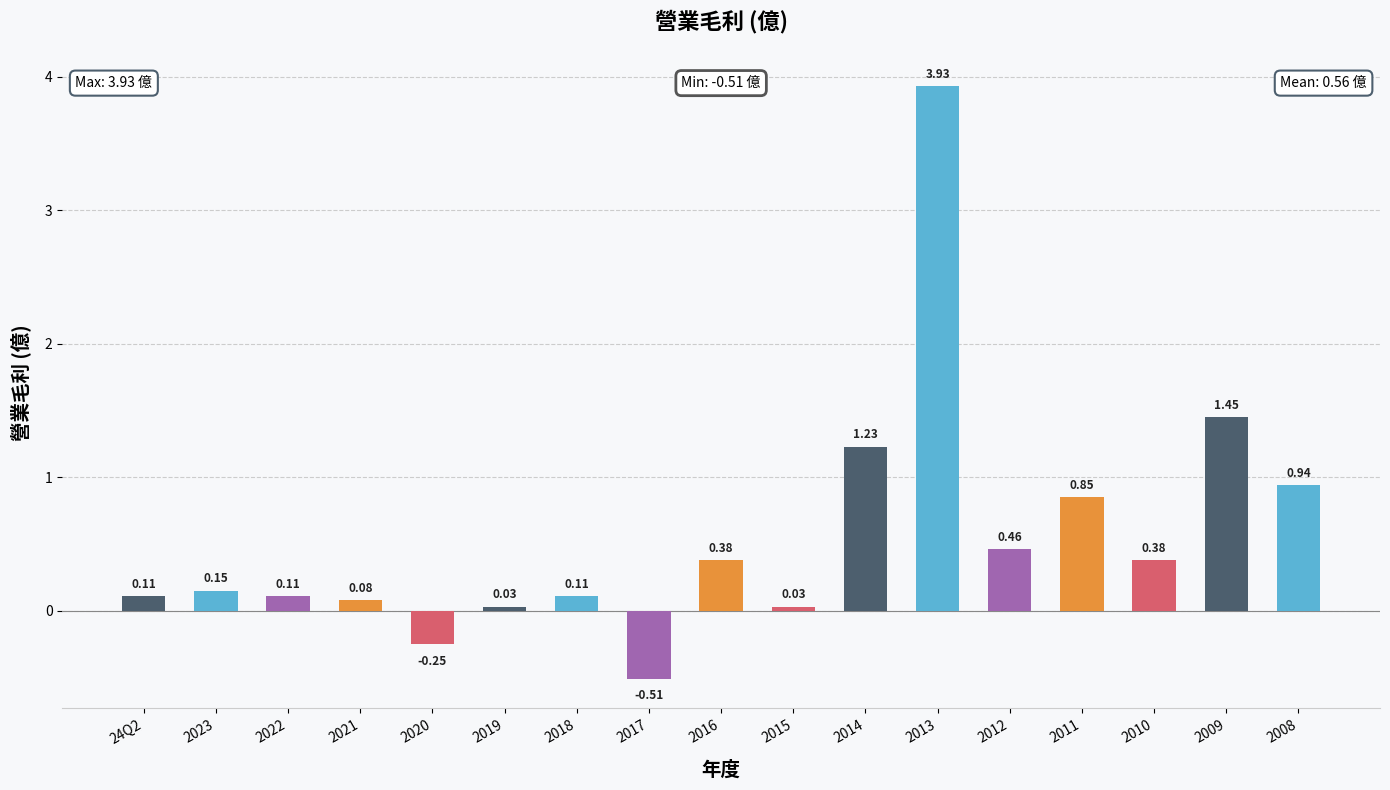

Approximately how many times larger is the value at 2016 compared to 2014?

0.3